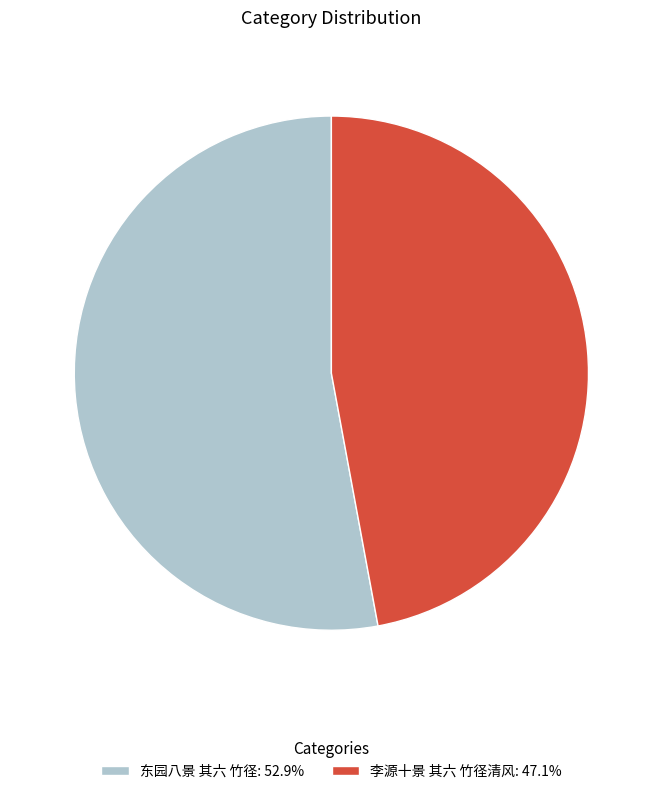

Combined, do 李源十景 其六 竹径清风: 47.1% and 东园八景 其六 竹径: 52.9% account for over 50%?

Yes